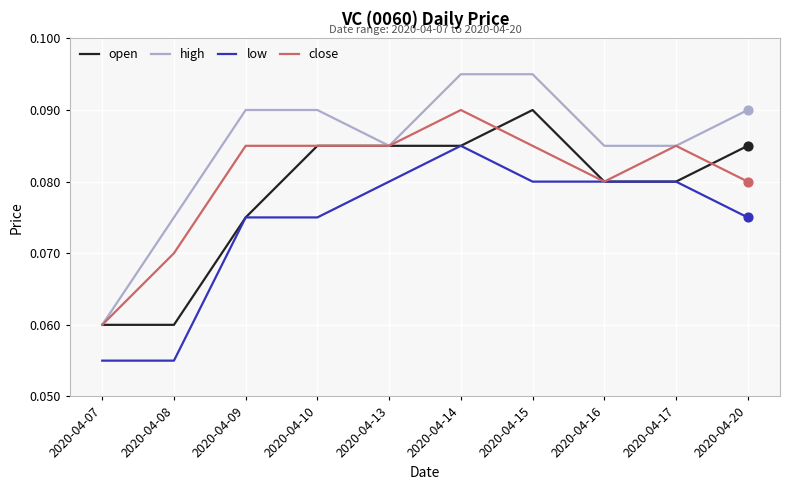

Which series has the widest spread of values?

high